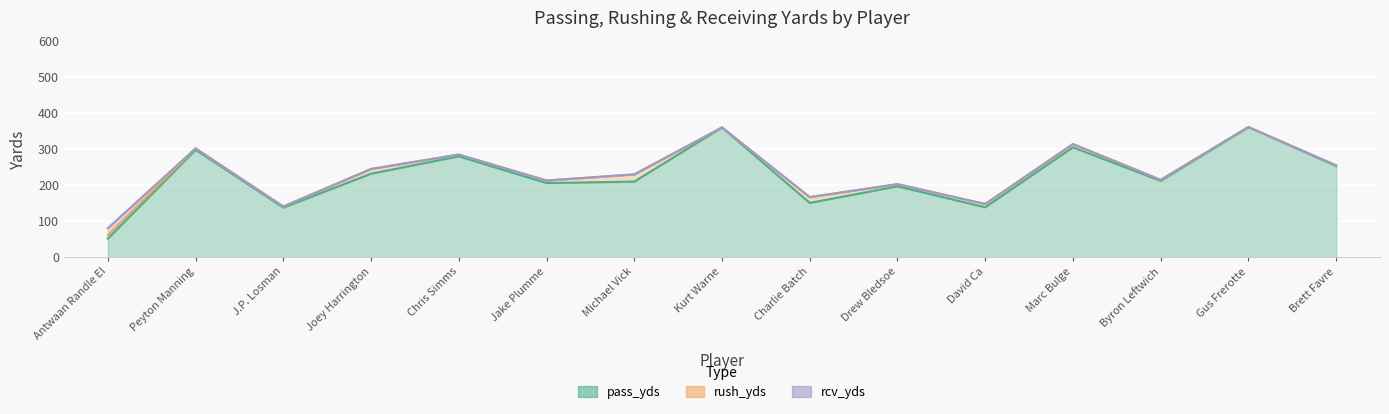

True or false: pass_yds and rush_yds cross at least once.

False